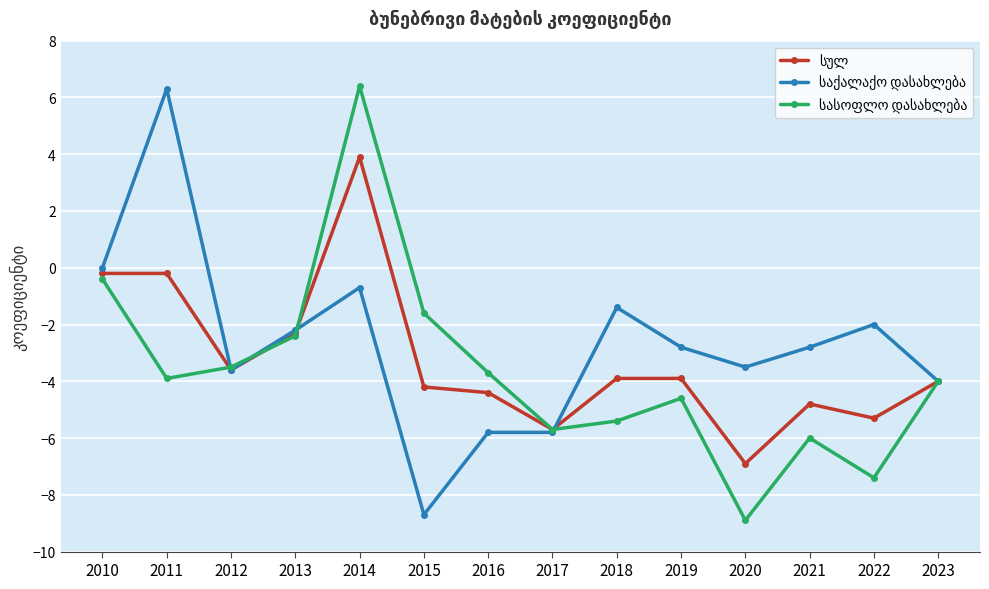

What is the minimum value shown in the chart?

-8.9